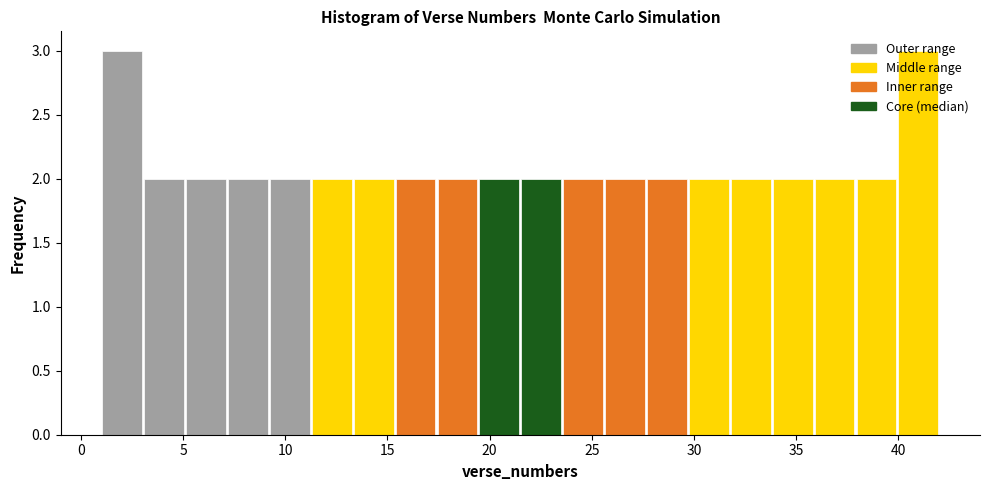

Reading left to right, transcribe this chart: for each bar, give the range it covers on the x-axis and its height. Neither the bar edges nor the heights are printed on the chart, so give them approximately, as read against the axes.

1.00 to 3.05: 3
3.05 to 5.10: 2
5.10 to 7.15: 2
7.15 to 9.20: 2
9.20 to 11.25: 2
11.25 to 13.30: 2
13.30 to 15.35: 2
15.35 to 17.40: 2
17.40 to 19.45: 2
19.45 to 21.50: 2
21.50 to 23.55: 2
23.55 to 25.60: 2
25.60 to 27.65: 2
27.65 to 29.70: 2
29.70 to 31.75: 2
31.75 to 33.80: 2
33.80 to 35.85: 2
35.85 to 37.90: 2
37.90 to 39.95: 2
39.95 to 42.00: 3